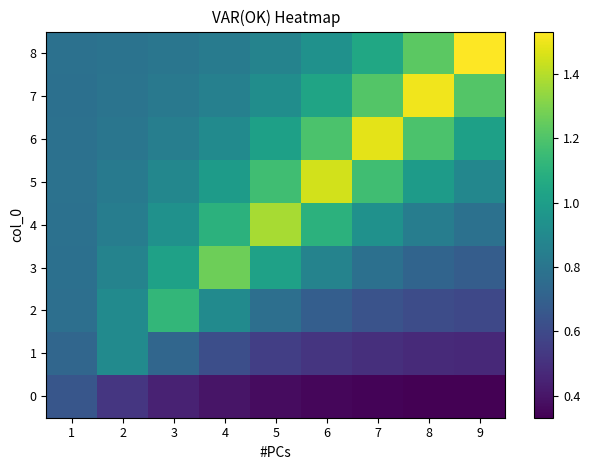

Reading left to right, list all the values displayed in this chart.

0: 1=0.6	2=0.5	3=0.4	4=0.4	5=0.4	6=0.4	7=0.3	8=0.3	9=0.3
1: 1=0.7	2=0.9	3=0.7	4=0.6	5=0.6	6=0.5	7=0.5	8=0.5	9=0.5
2: 1=0.8	2=0.9	3=1.1	4=0.9	5=0.8	6=0.7	7=0.6	8=0.6	9=0.6
3: 1=0.8	2=0.9	3=1.0	4=1.3	5=1.0	6=0.9	7=0.8	8=0.7	9=0.7
4: 1=0.8	2=0.8	3=0.9	4=1.1	5=1.4	6=1.1	7=0.9	8=0.8	9=0.8
5: 1=0.8	2=0.8	3=0.9	4=1.0	5=1.2	6=1.4	7=1.2	8=1.0	9=0.9
6: 1=0.8	2=0.8	3=0.8	4=0.9	5=1.0	6=1.2	7=1.5	8=1.2	9=1.0
7: 1=0.8	2=0.8	3=0.8	4=0.9	5=0.9	6=1.0	7=1.2	8=1.5	9=1.2
8: 1=0.8	2=0.8	3=0.8	4=0.8	5=0.9	6=0.9	7=1.0	8=1.2	9=1.5